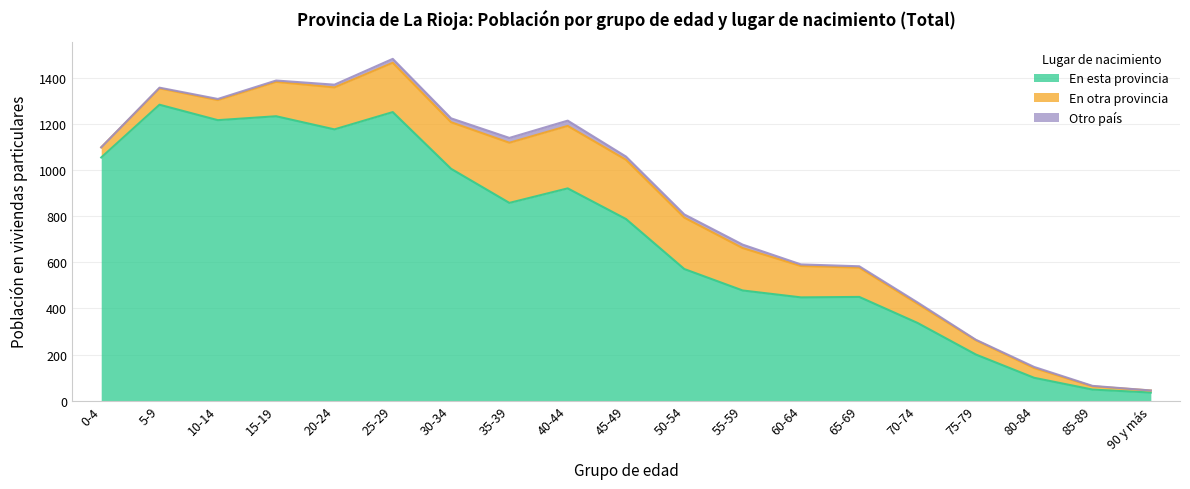

Which series has the largest total across all categories?

En esta provincia